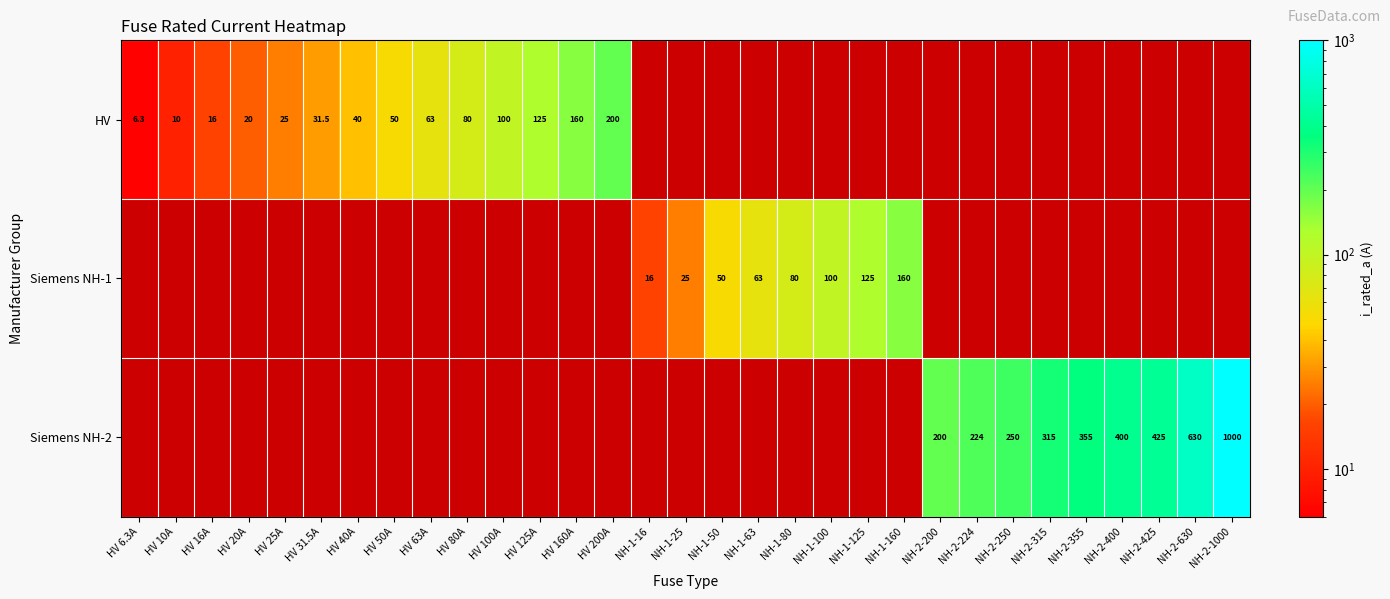

What is the sum of the HV values at HV 20A and HV 25A?

45.0